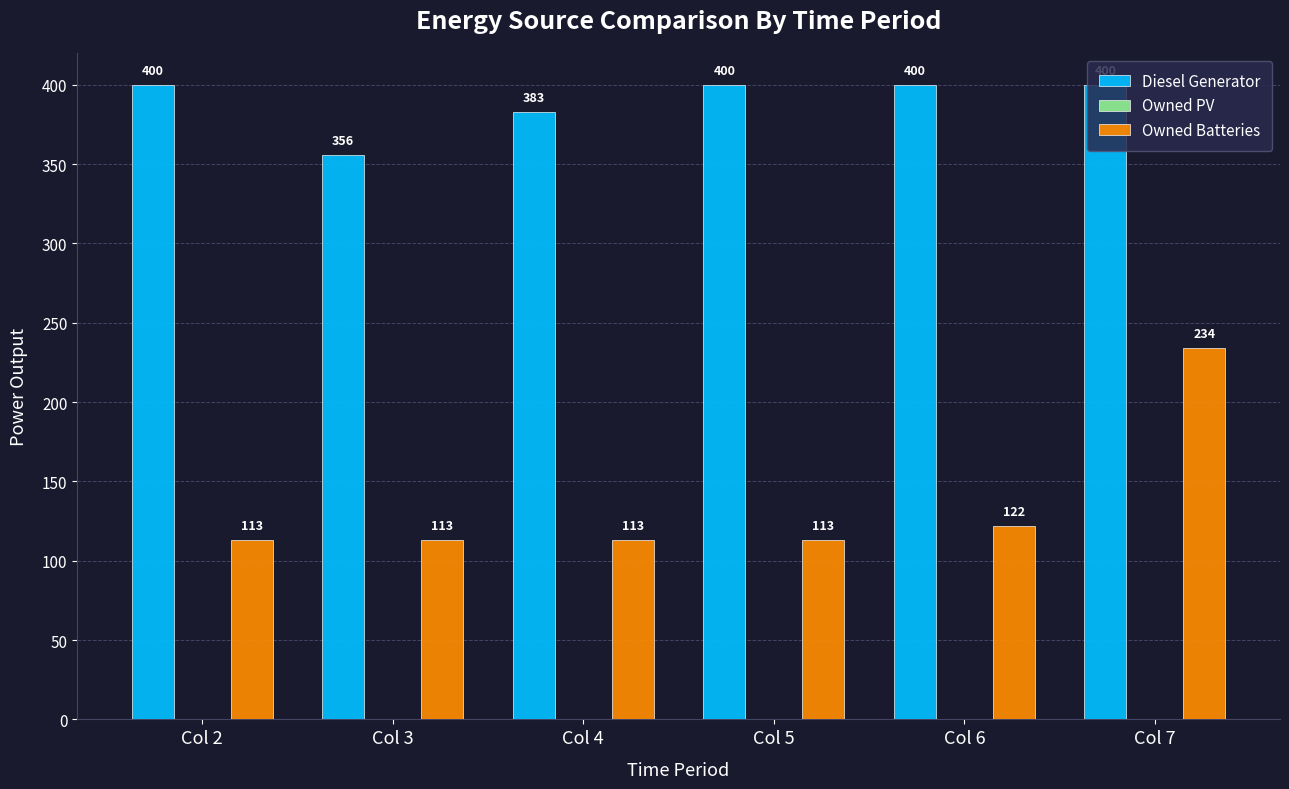

What is the minimum value for Diesel Generator?

356